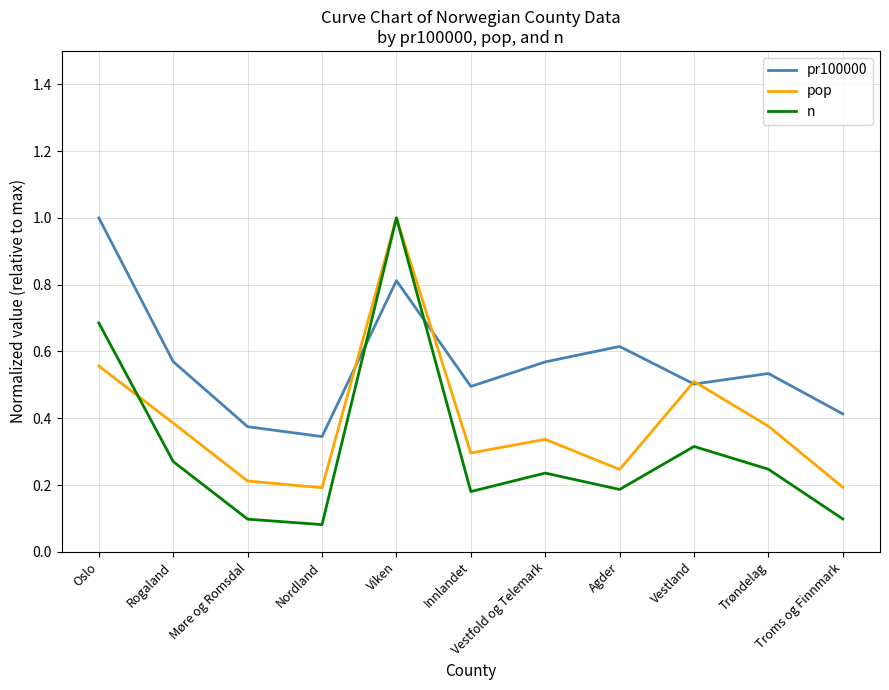

Is it true that pr100000 equals 0.4 at Agder?

False